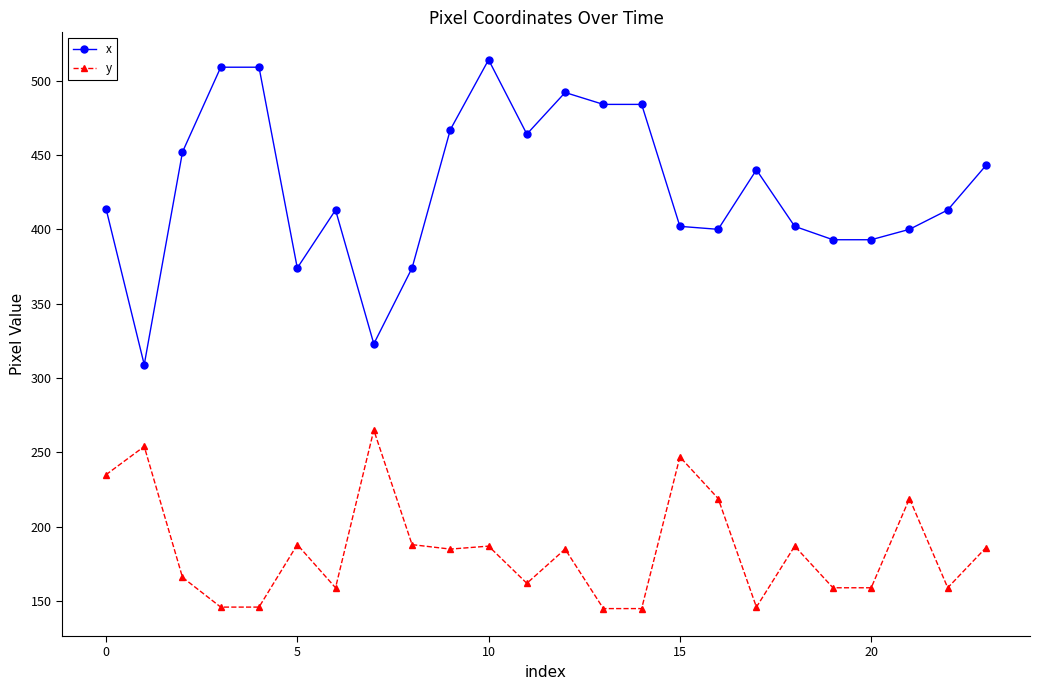

True or false: x and y intersect in this chart.

False